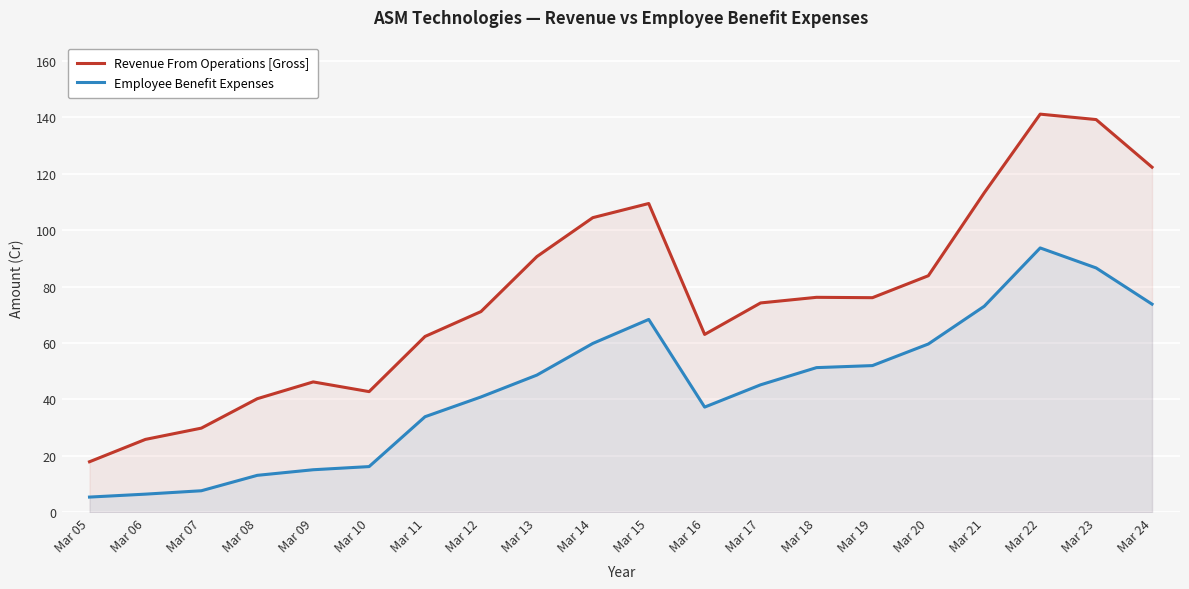

Which label corresponds to the smallest value in the chart?

Mar 05